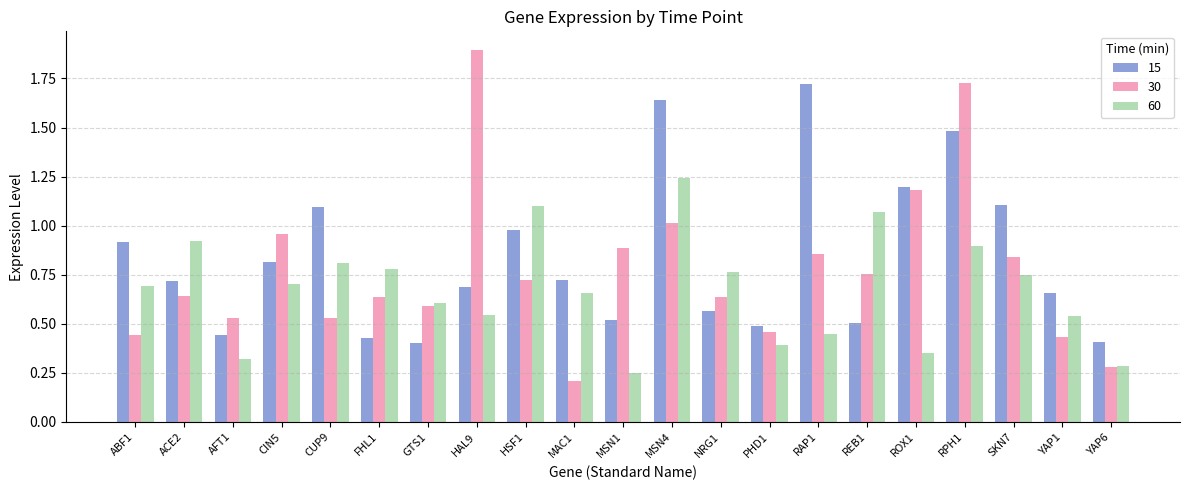

Between ABF1 and NRG1, which series saw the biggest shift?

15